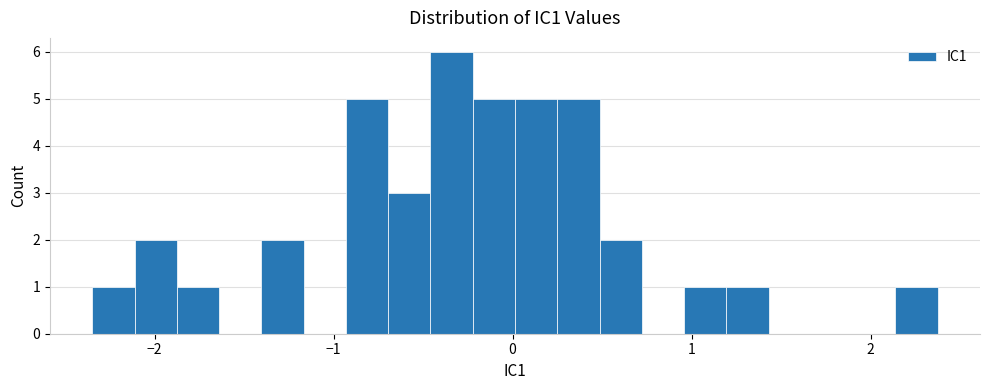

Around what value on the x-axis is the tallest bar? Give the approximate position of its centre, as read against the axis.

-0.3